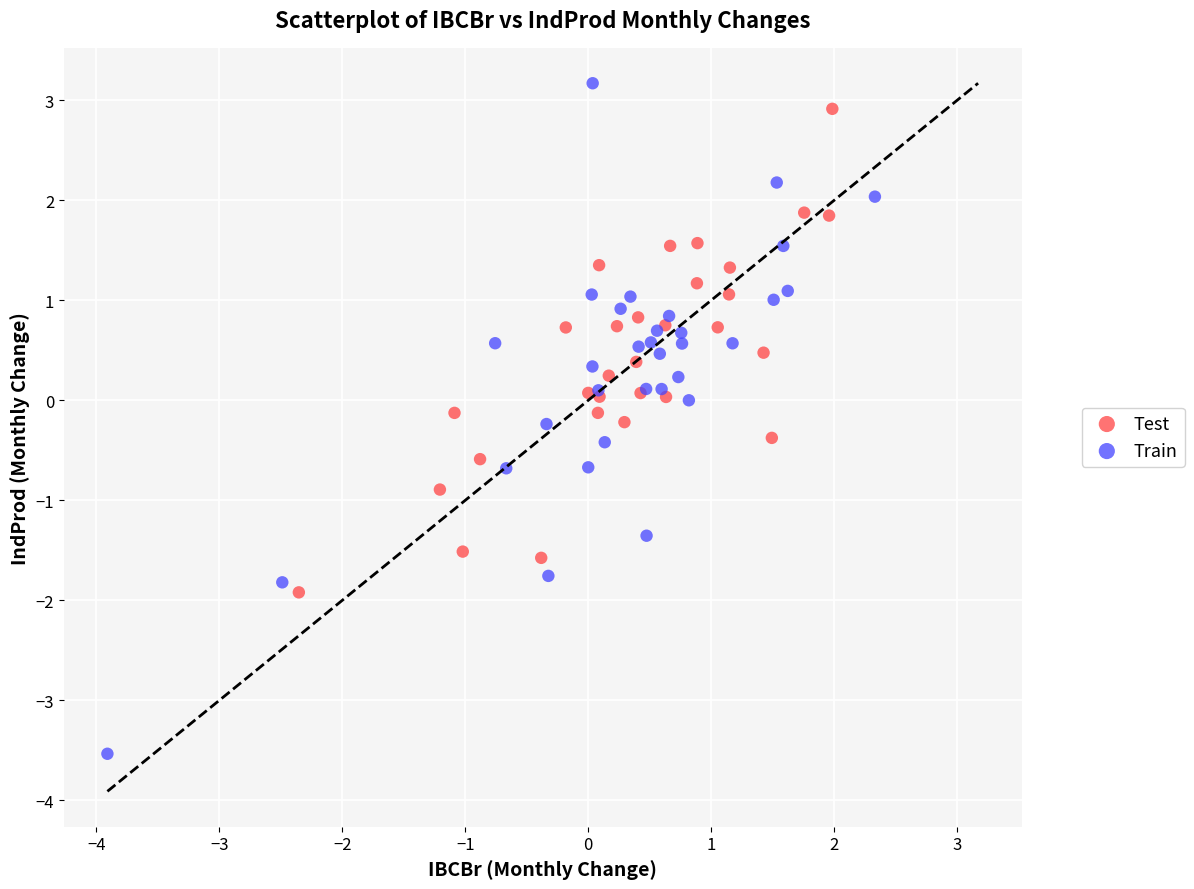

Which series reaches the minimum Y coordinate?

Train